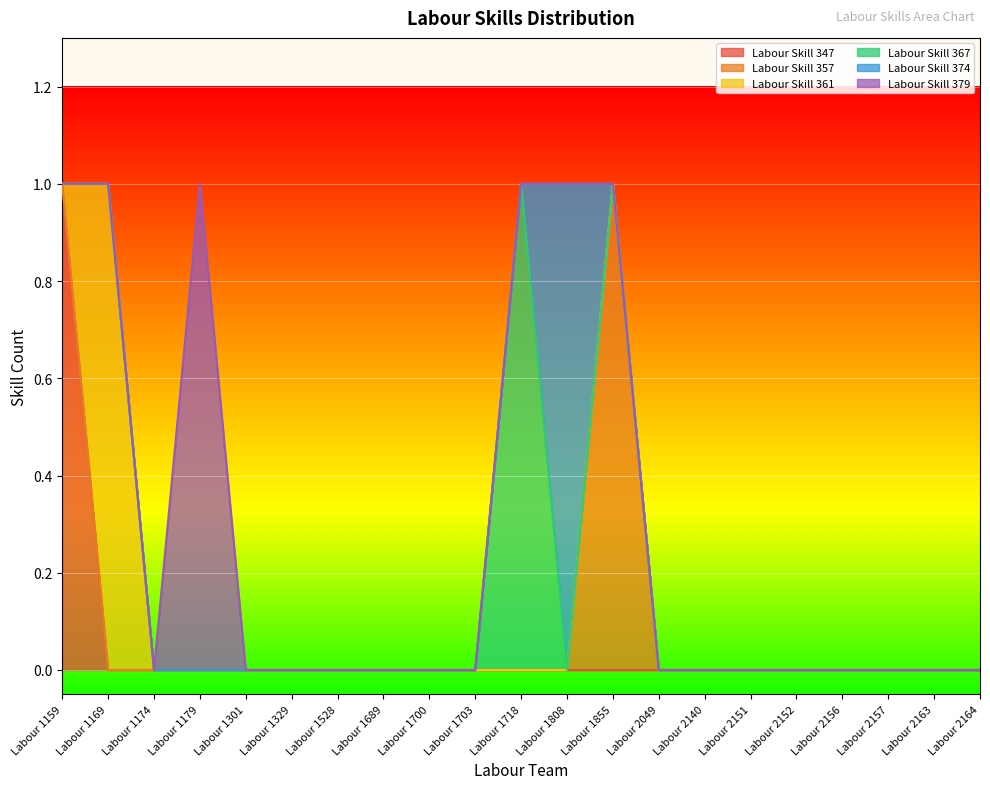

Between Labour 1718 and Labour 1855, which series saw the biggest shift?

Labour Skill 357